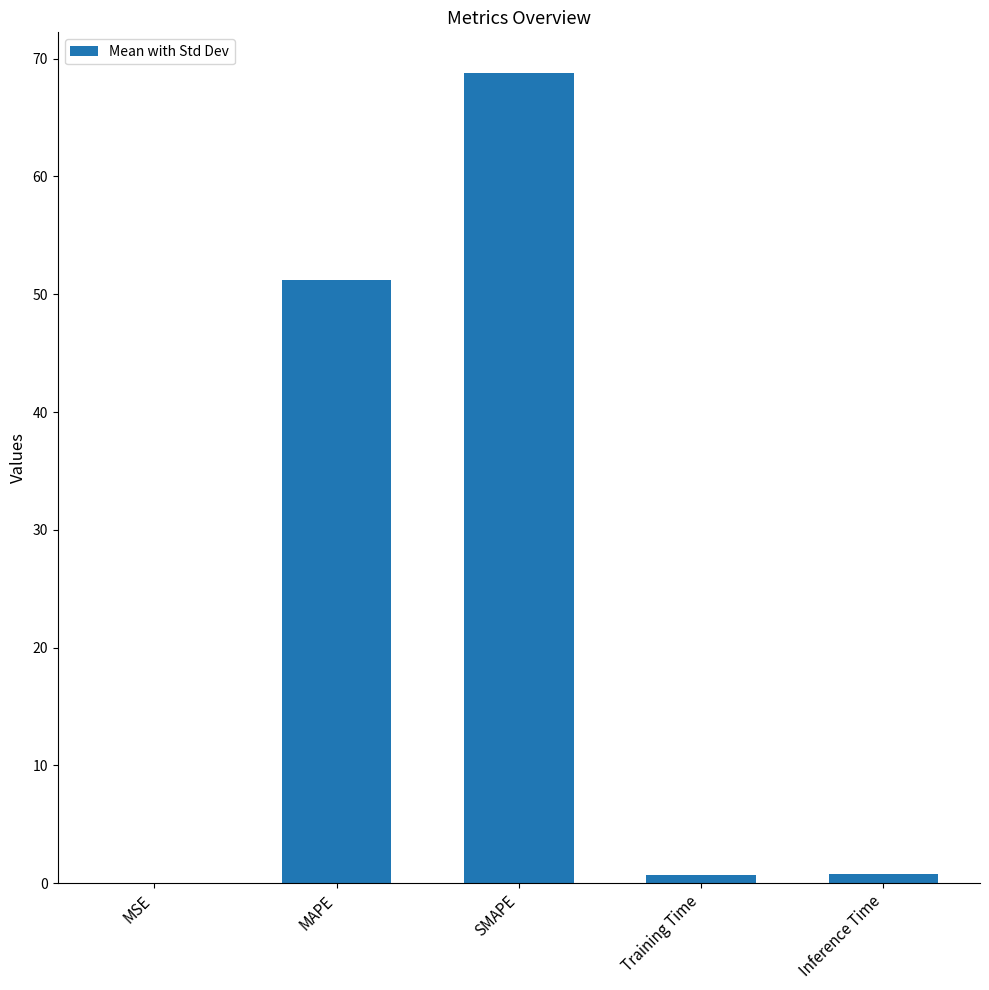

At which category does the chart reach its peak across all series?

SMAPE